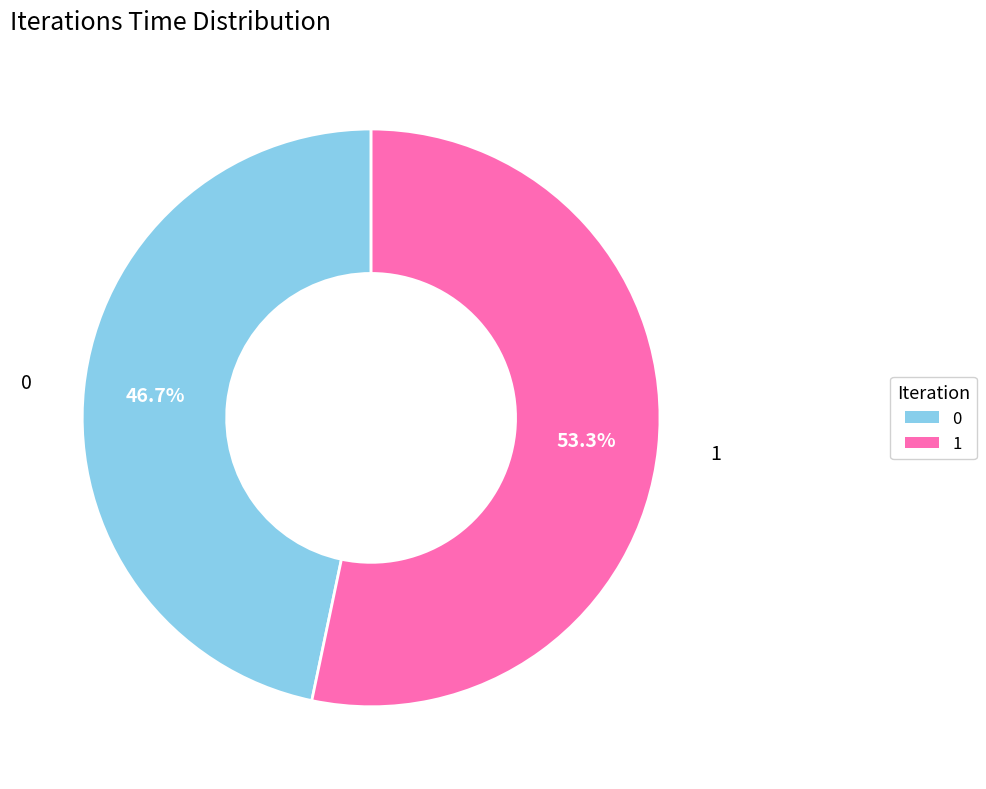

To the nearest percent, what is the difference between the 1 and 0 slice percentages?

7%